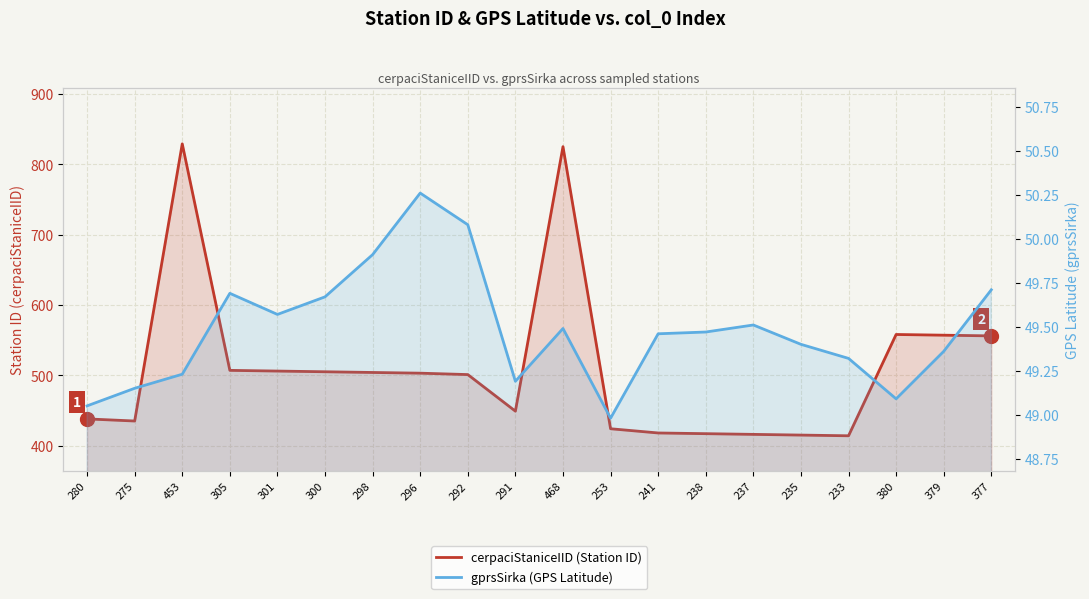

What is the label of the 1st point from the right?

377